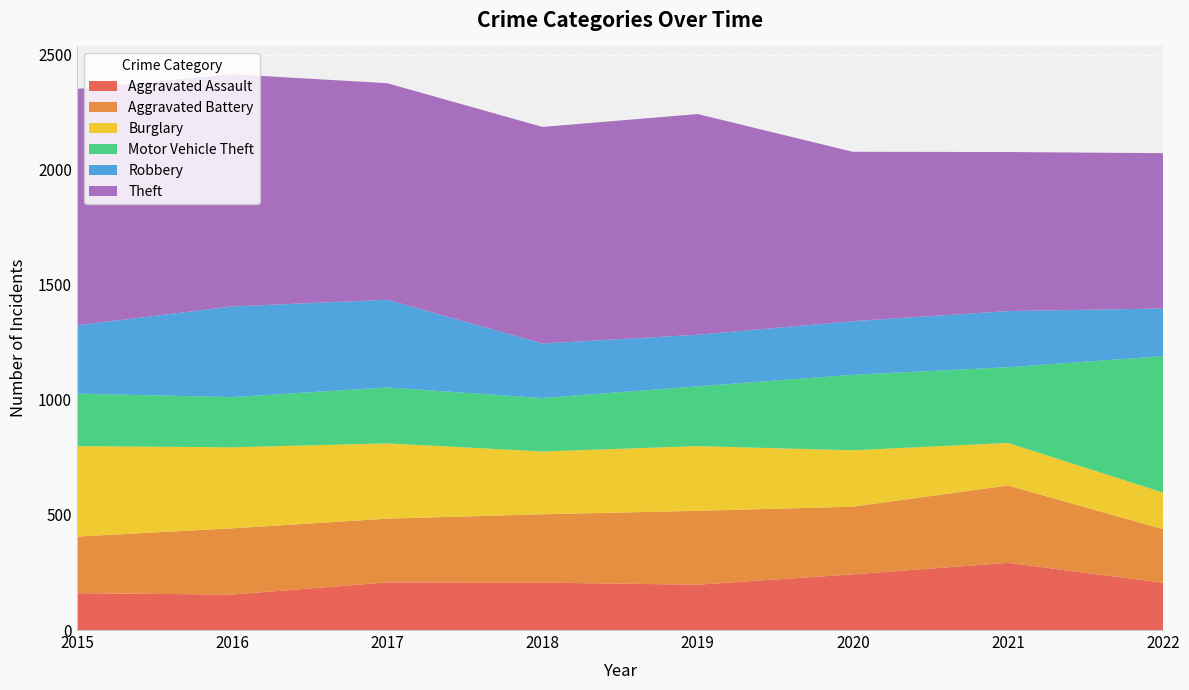

Reading right to left, what are all the values shown in this chart?

Aggravated Assault: 205	292	242	197	206	207	154	160
Aggravated Battery: 233	336	294	321	297	277	288	246
Burglary: 159	185	245	281	273	327	352	393
Motor Vehicle Theft: 593	329	328	260	232	243	218	228
Robbery: 207	244	233	224	237	381	394	297
Theft: 675	691	736	959	941	941	1009	1027